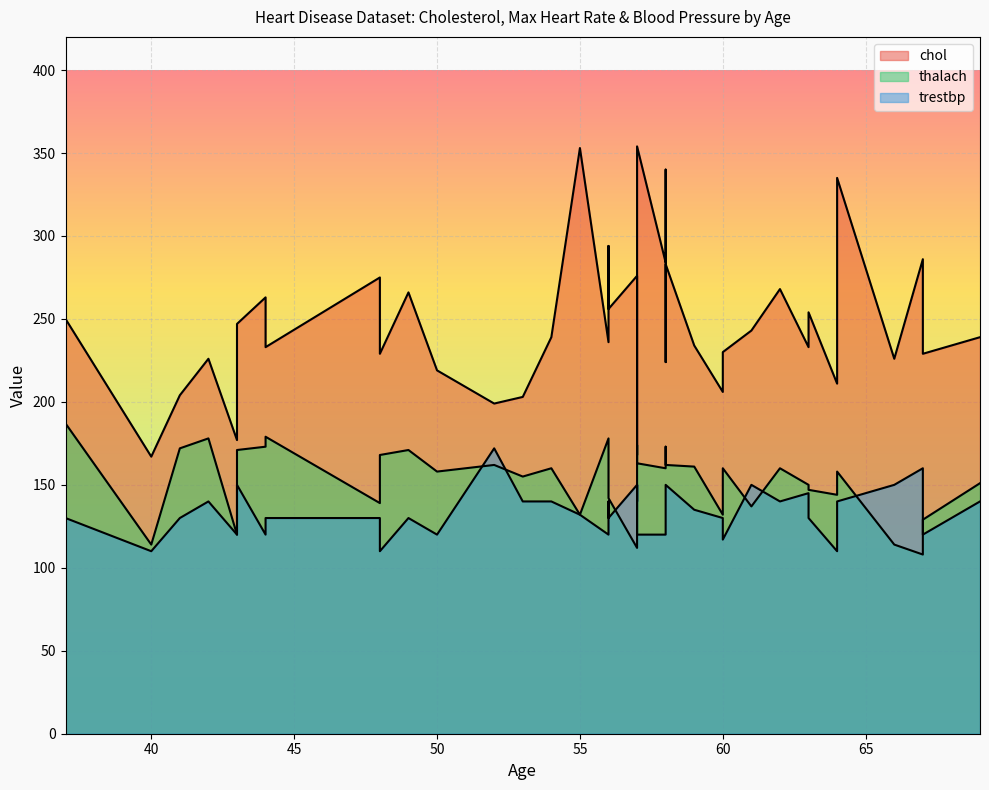

True or false: trestbp has a value of 120 at 50.

True